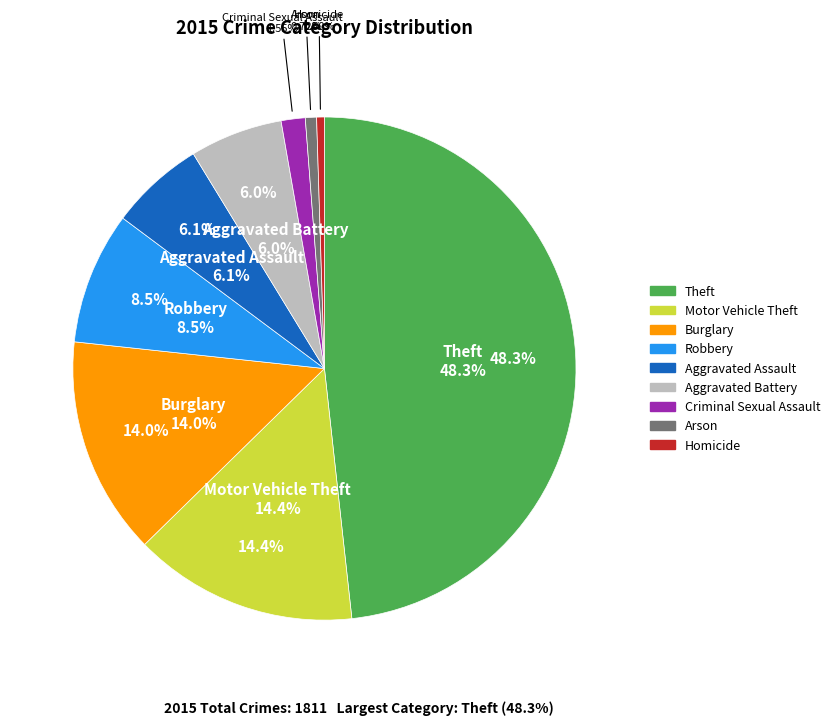

What is the change in value from Arson to Homicide?

-4